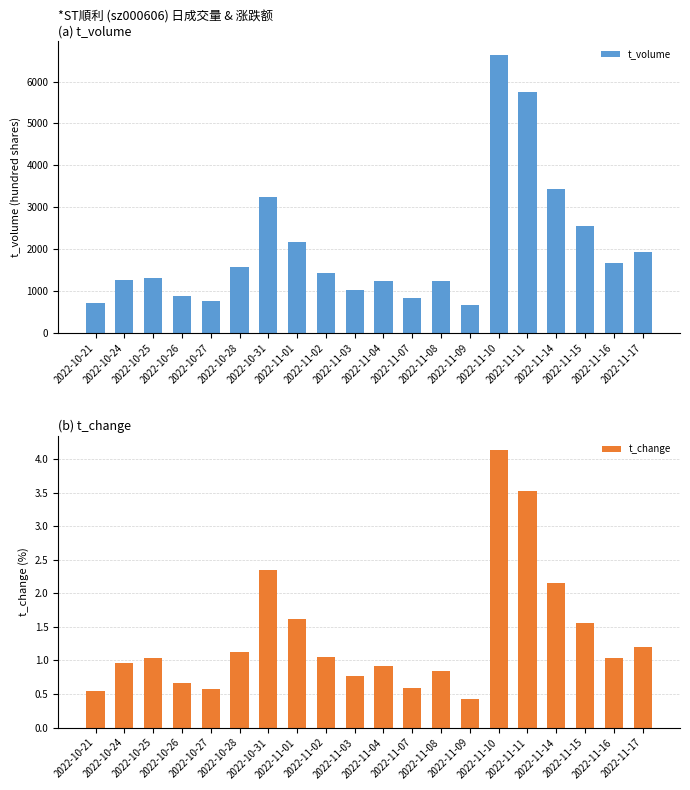

Does the chart contain any negative values?

No